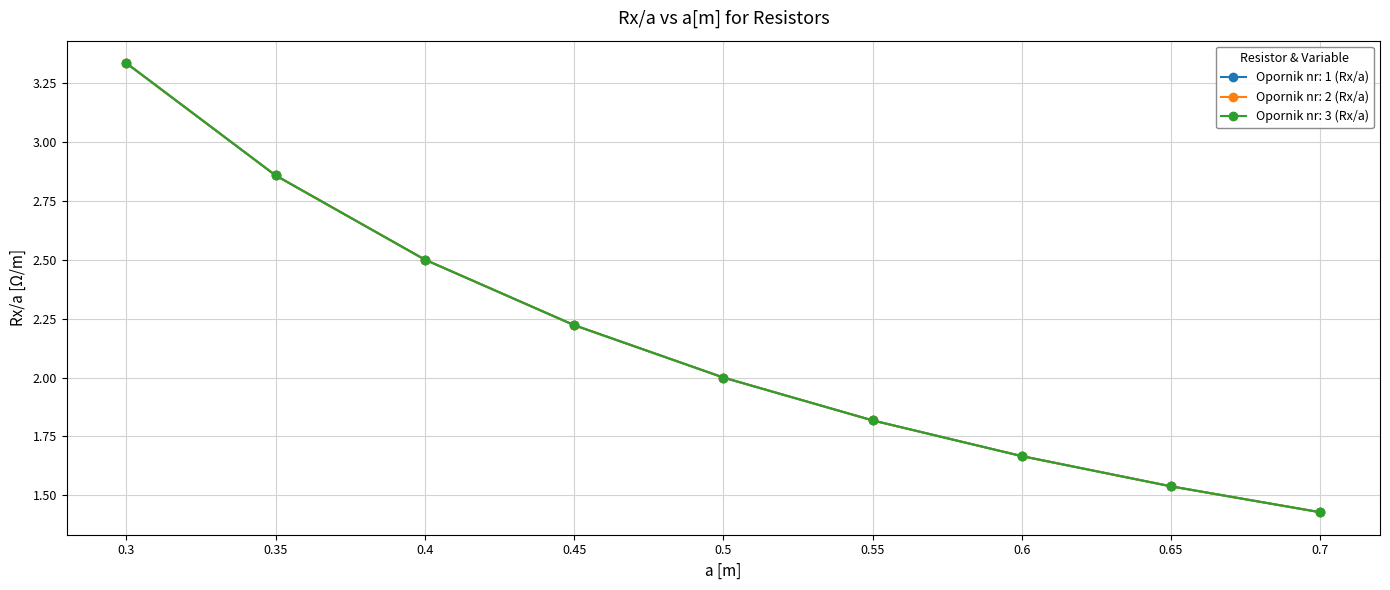

Does the chart have visible grid lines?

Yes